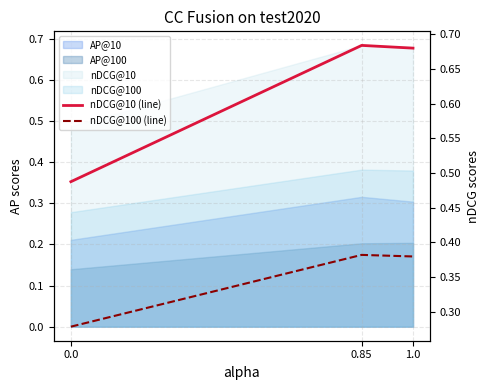

What is the sum of all nDCG@10 (line) values?

1.9